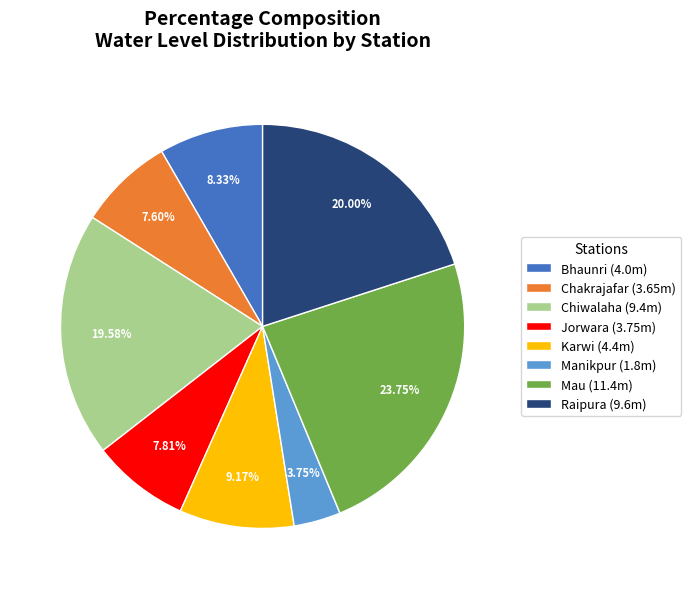

What percentage is the Mau slice, to the nearest percent?

24%